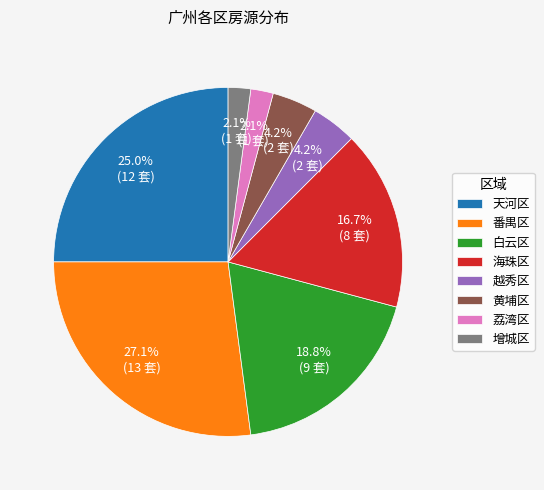

Is there any slice that represents more than half of the pie?

No